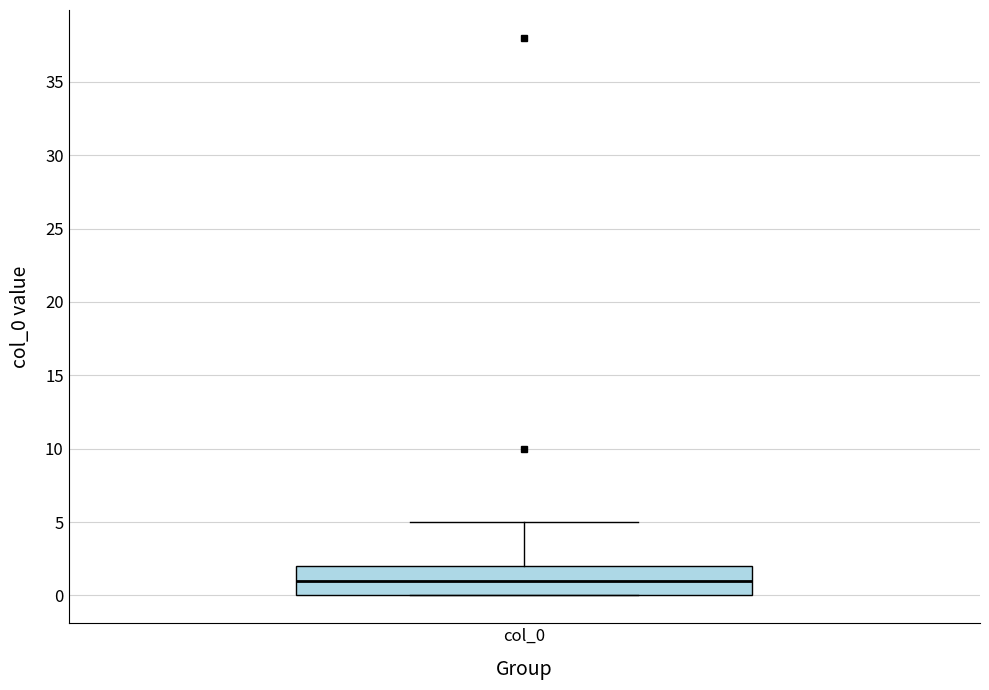

Read this box plot against the y-axis: the position of the median line, the range covered by the box, and the ends of both whiskers. The values are not printed on the chart, so give them approximately, as read against the axis.

median 1, box 0 to 2, whiskers 0 to 5